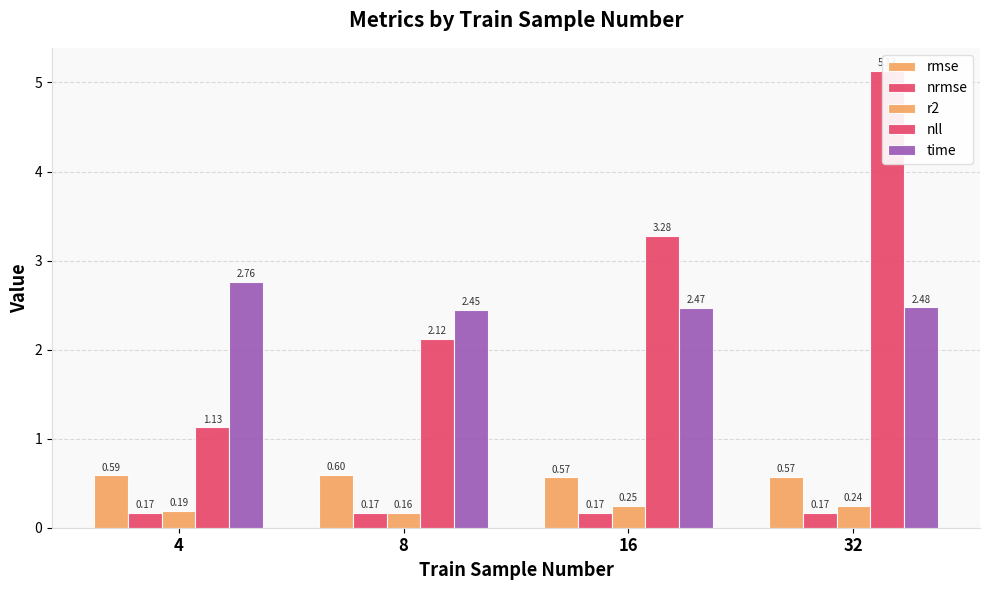

What is the minimum value shown in the chart?

0.2